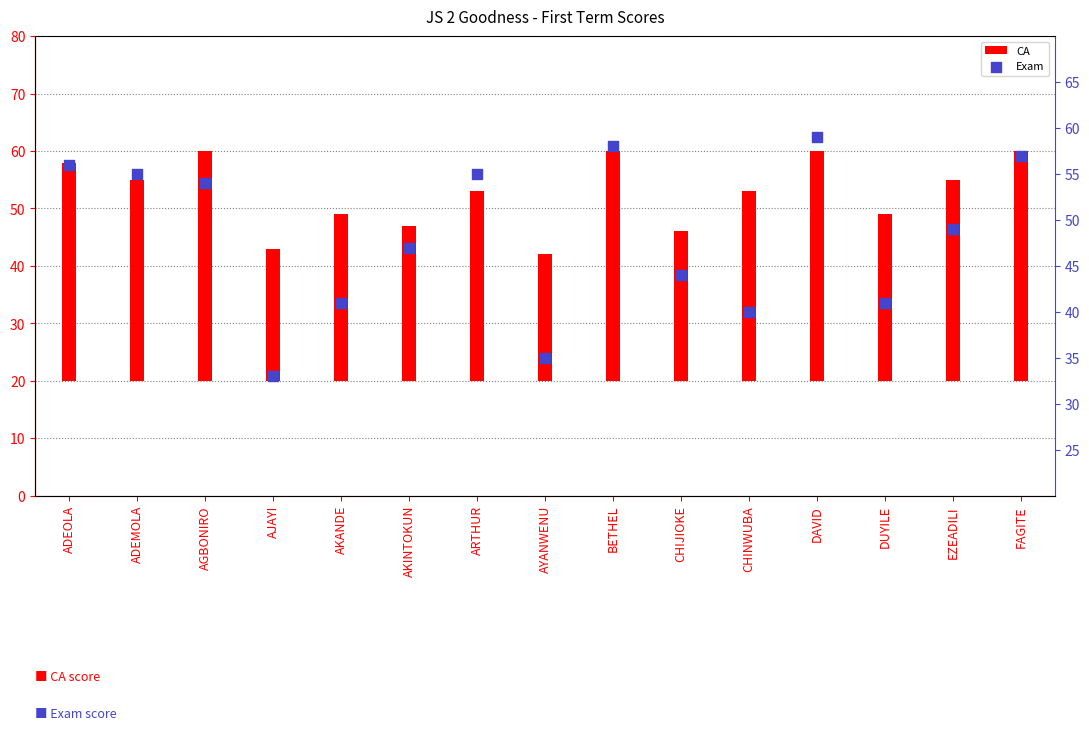

At how many categories does at least one series exceed 46?

9